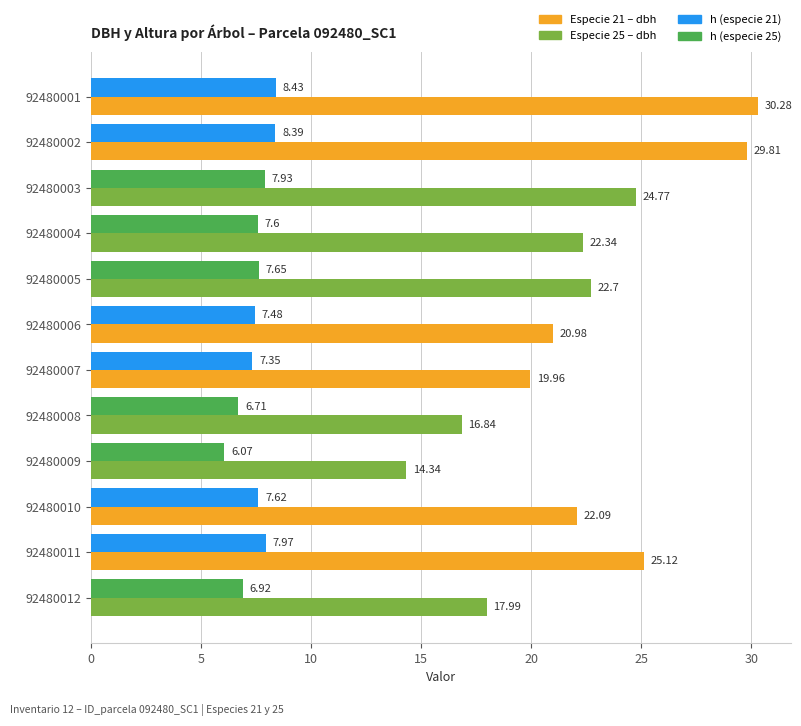

What is the spread (max minus min) of values at 92480003?

16.8